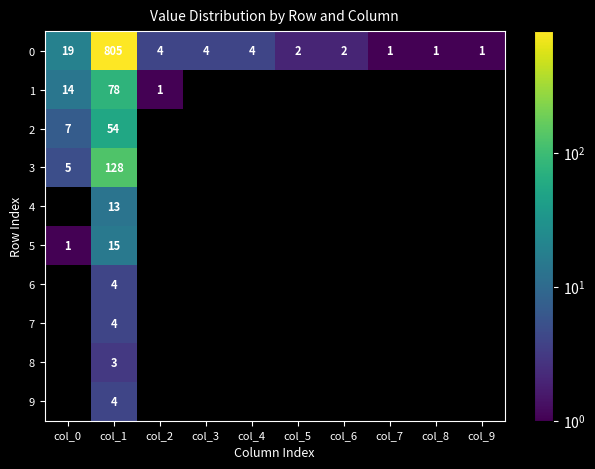

The value of 8 at col_1 is 3. True or false?

True